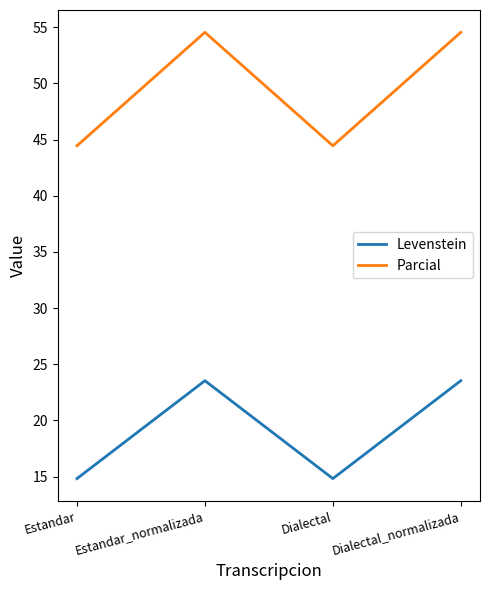

Is it true that Parcial equals 12.2 at Dialectal?

False